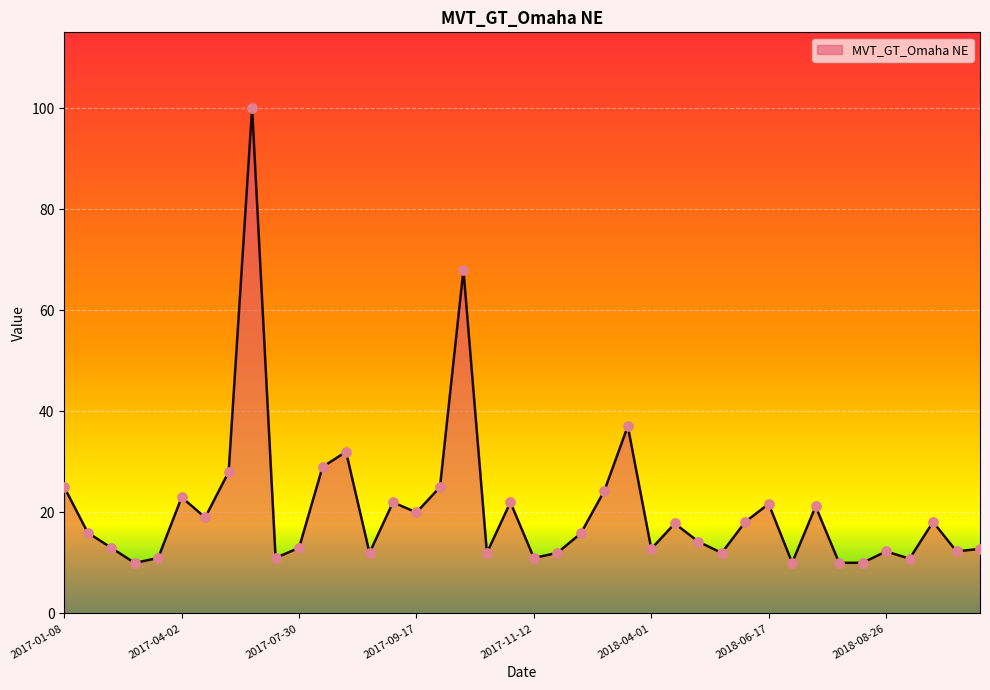

What is the maximum value shown in the chart?

100.0